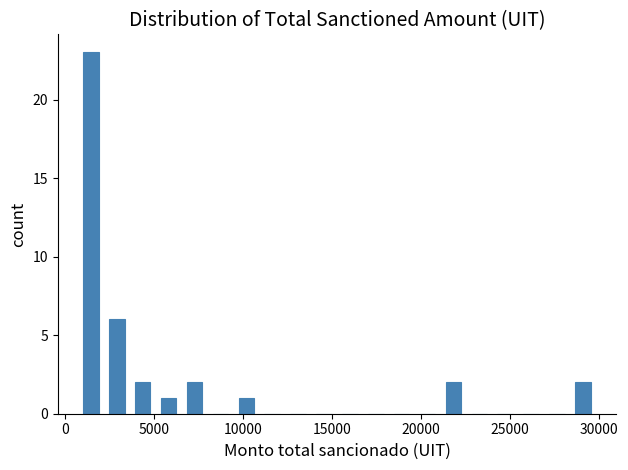

Read against the x-axis, roughly where is the centre of the tallest bar?

1500